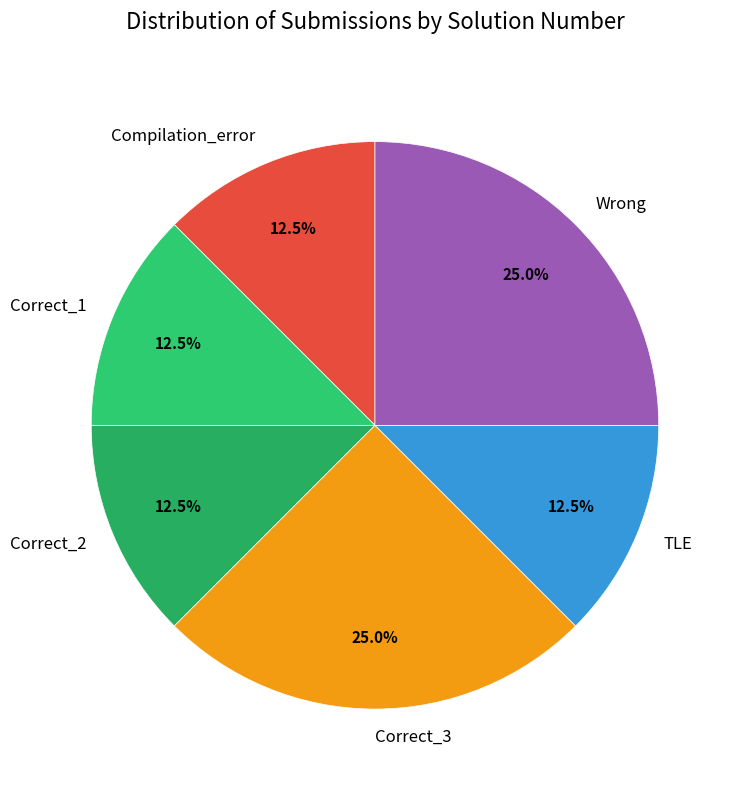

To the nearest percent, what percentage of the pie is Correct_3?

25%